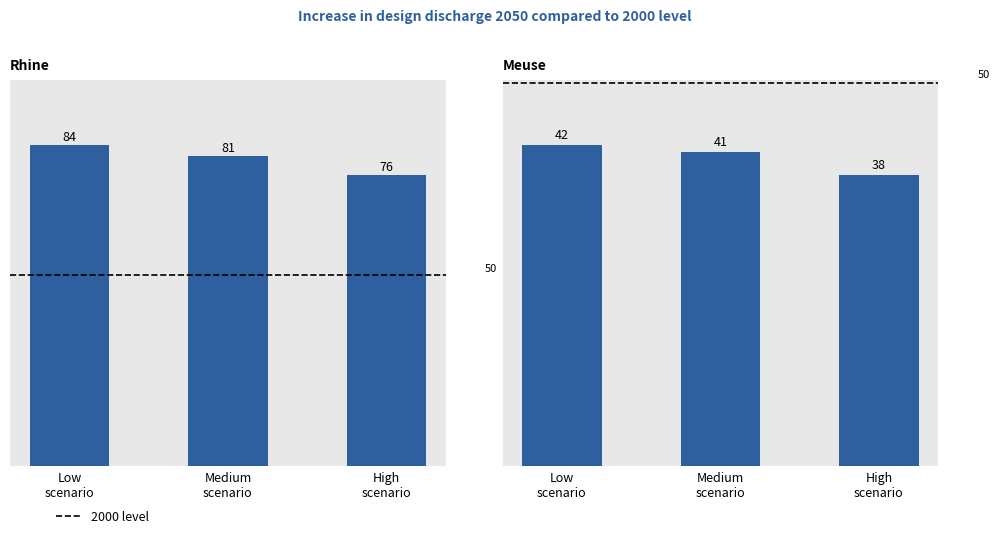

How many distinct data groups are displayed?

3